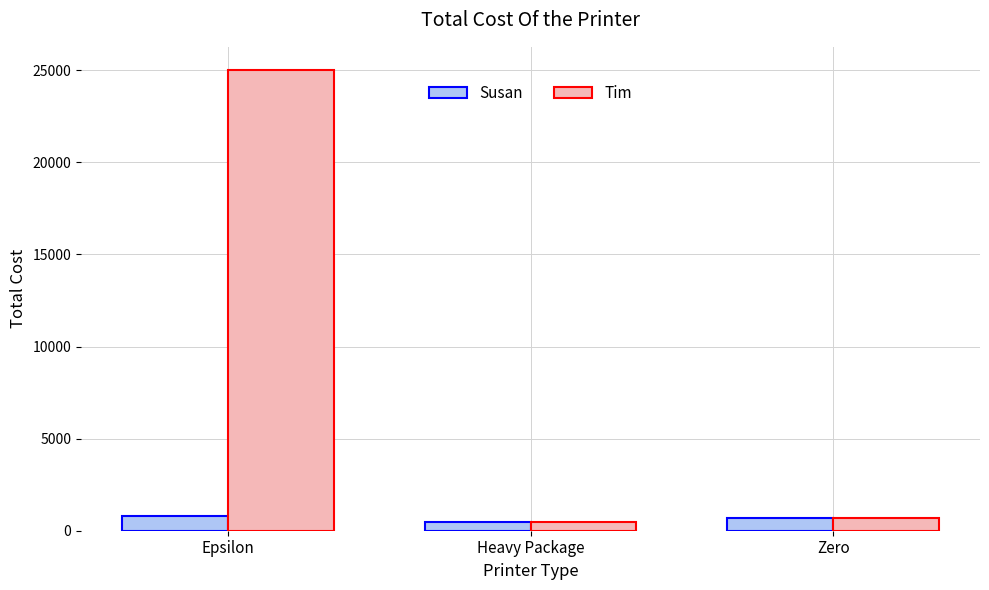

How many data points in Tim are less than 675?

1